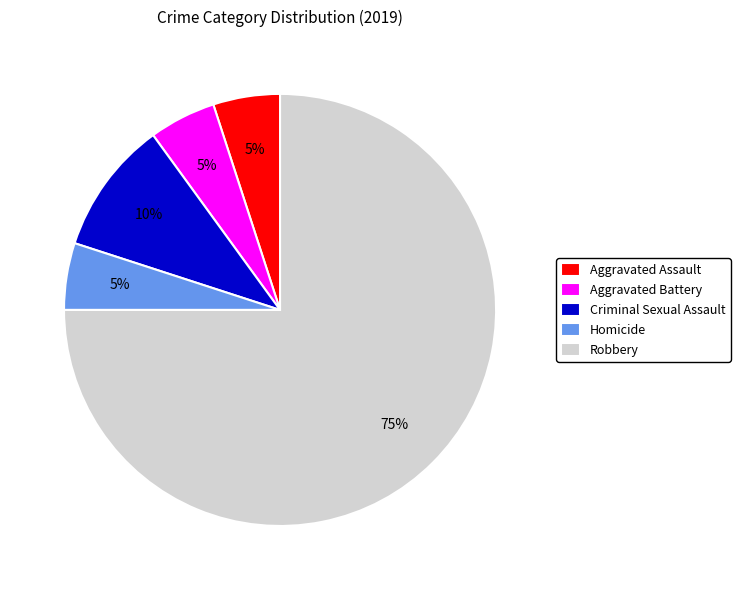

Which category has the biggest portion of the pie?

Robbery